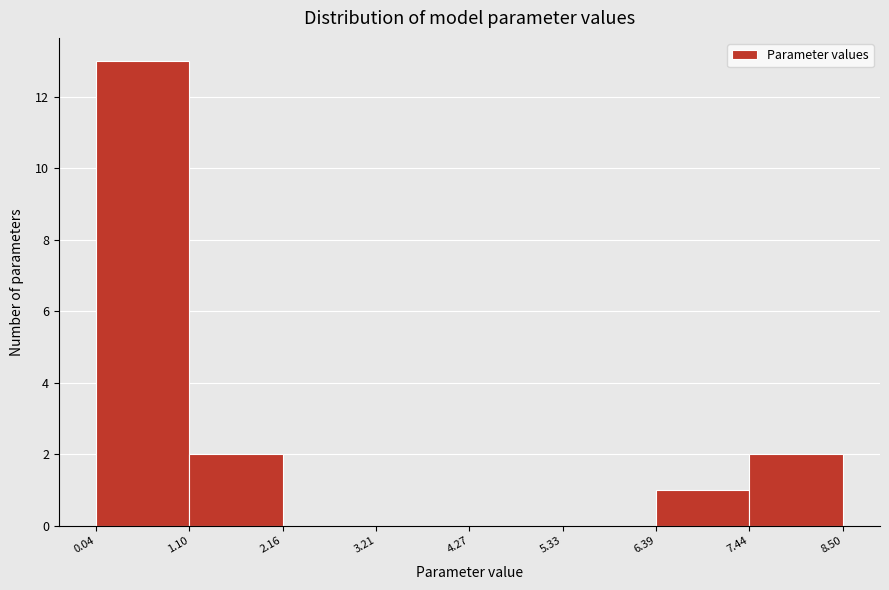

Which range on the x-axis has the tallest bar?

0.04 to 1.10